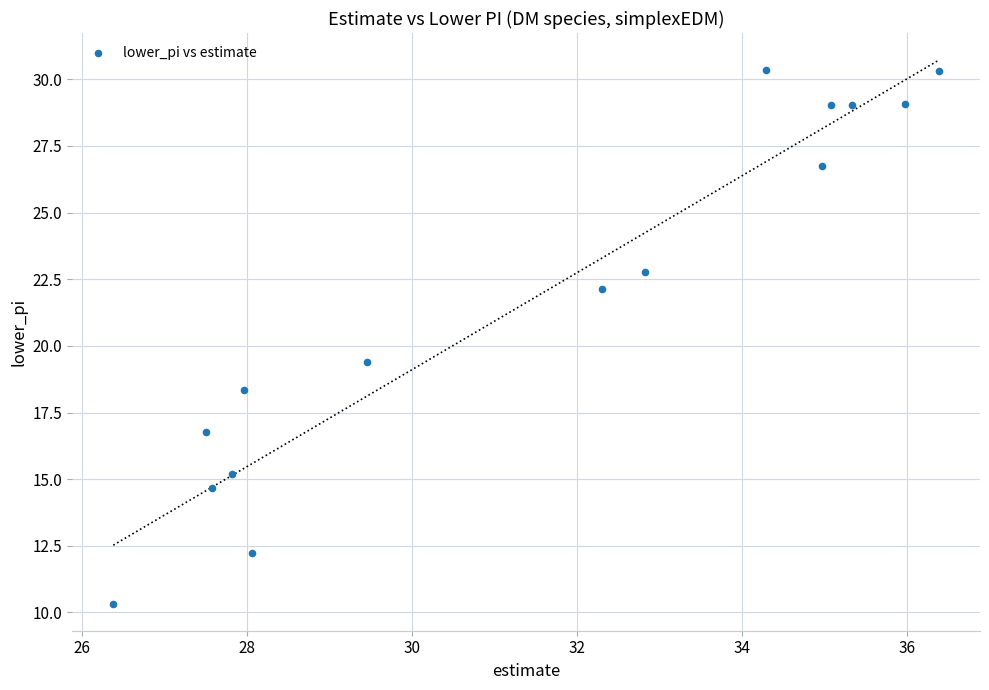

What Y value in the scatter plot is closest to 20?

19.4